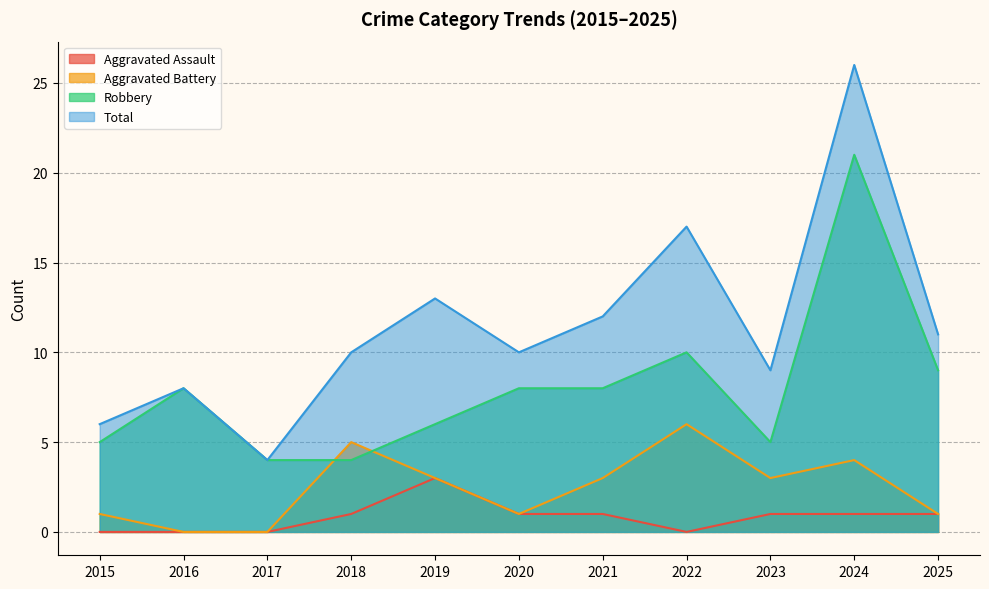

At 2018, list the series in order from smallest to largest.

Aggravated Assault, Robbery, Aggravated Battery, Total